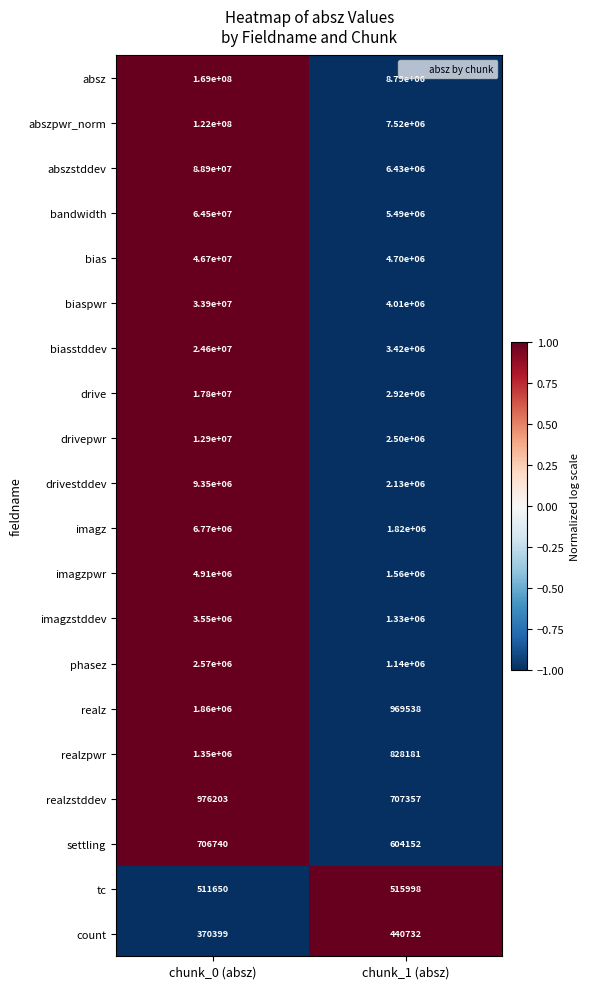

Which series has the largest total across all categories?

absz